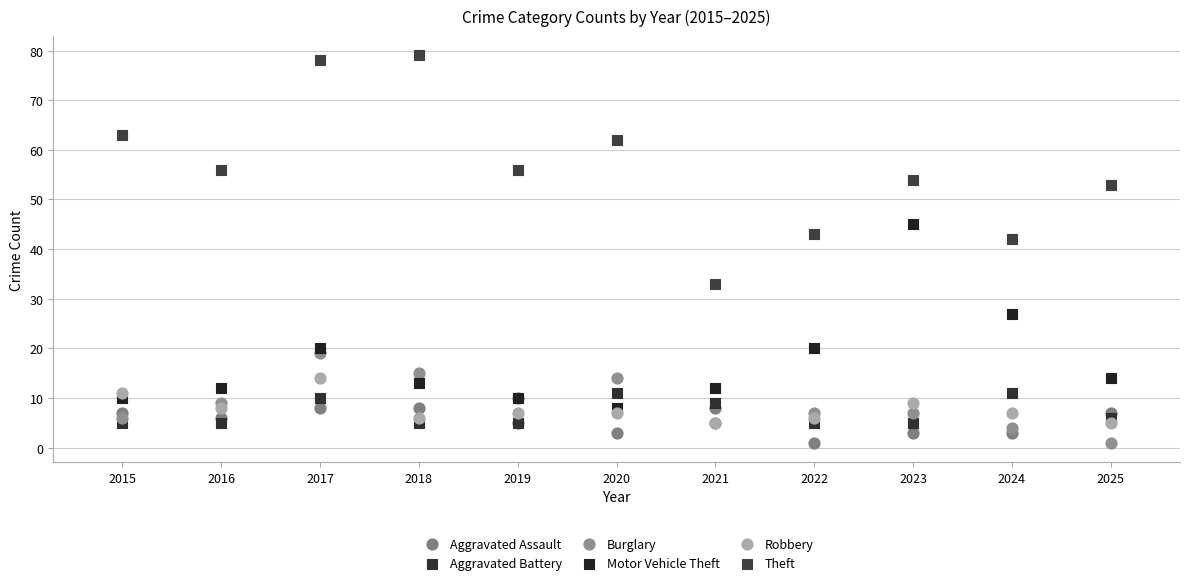

Across all series, what Y value is closest to 40?

42